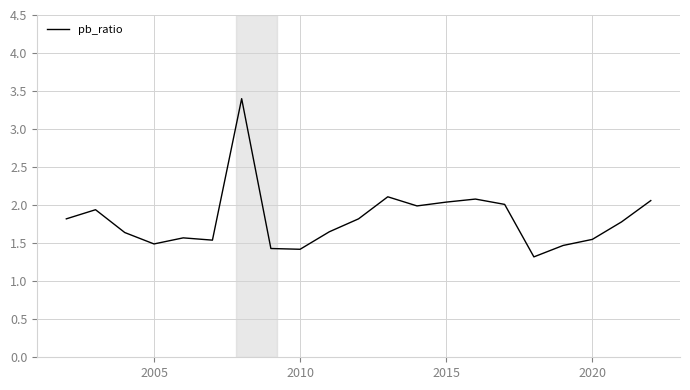

What is the minimum value shown in the chart?

1.3